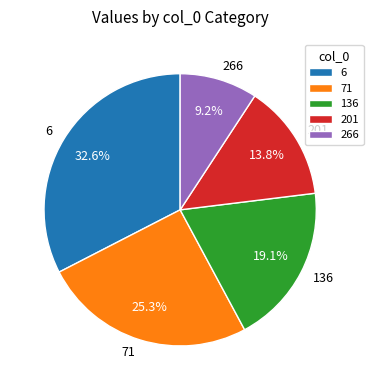

How many slices are in this pie chart?

5